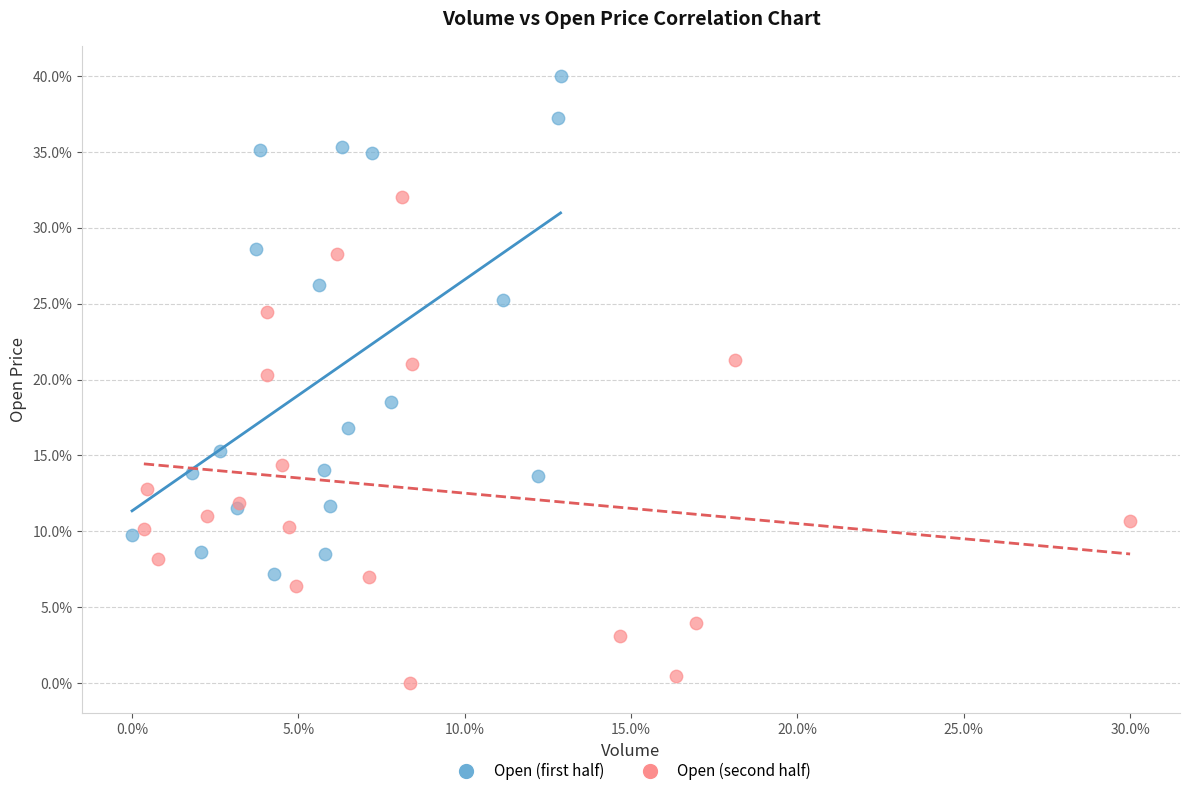

Which series contains the lowest Y value?

Open (second half)